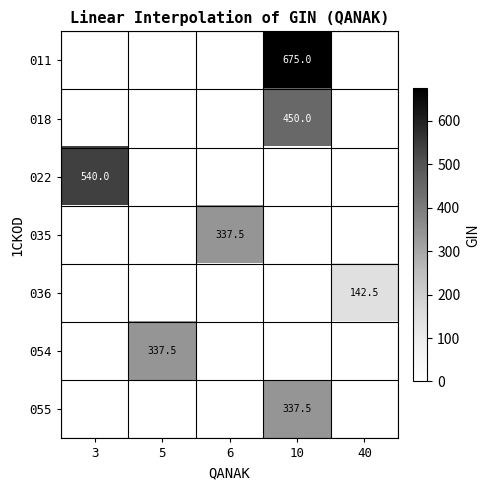

Reading left to right, transcribe all the data shown in this chart.

row_0: 0.0	0.0	0.0	675.0	0.0
row_1: 0.0	0.0	0.0	450.0	0.0
row_2: 540.0	0.0	0.0	0.0	0.0
row_3: 0.0	0.0	337.5	0.0	0.0
row_4: 0.0	0.0	0.0	0.0	142.5
row_5: 0.0	337.5	0.0	0.0	0.0
row_6: 0.0	0.0	0.0	337.5	0.0